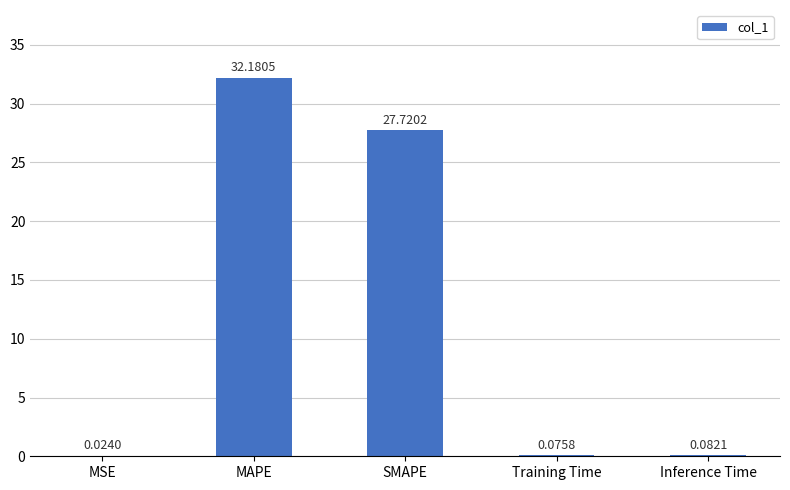

What is the maximum value shown in the chart?

32.2